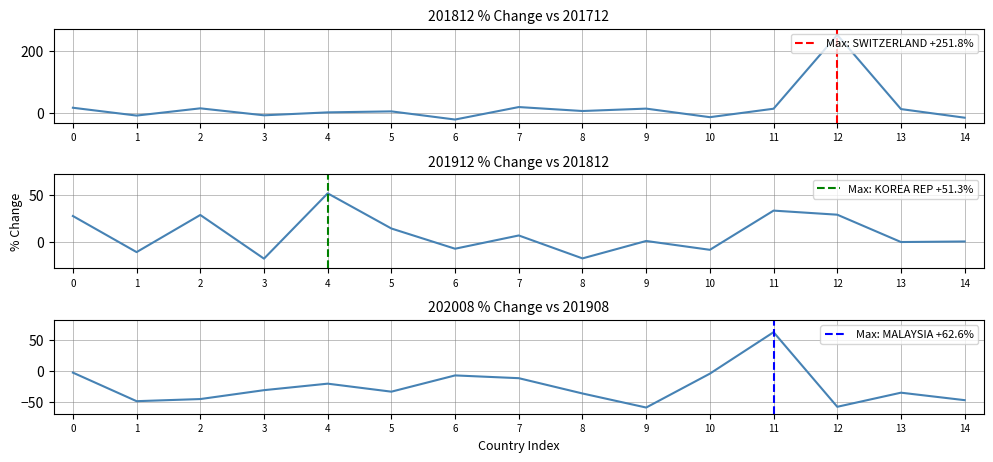

True or false: there are more than 1 points higher than both neighbors.

True